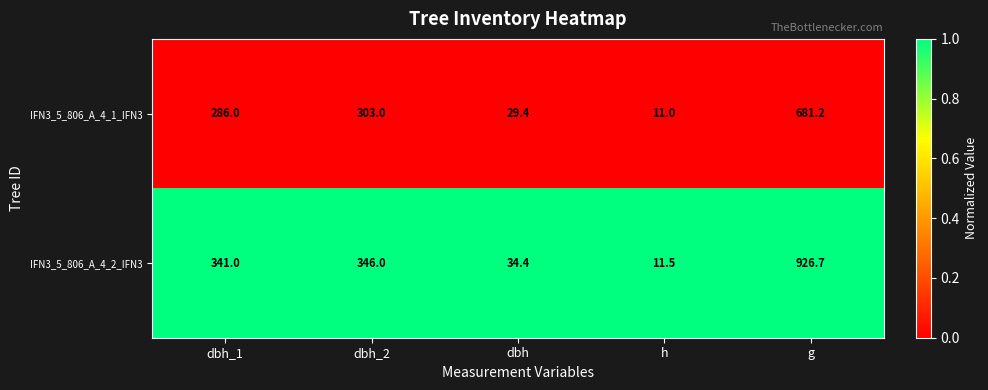

Is it true that IFN3_5_806_A_4_2_IFN3 equals 11.5 at h?

True